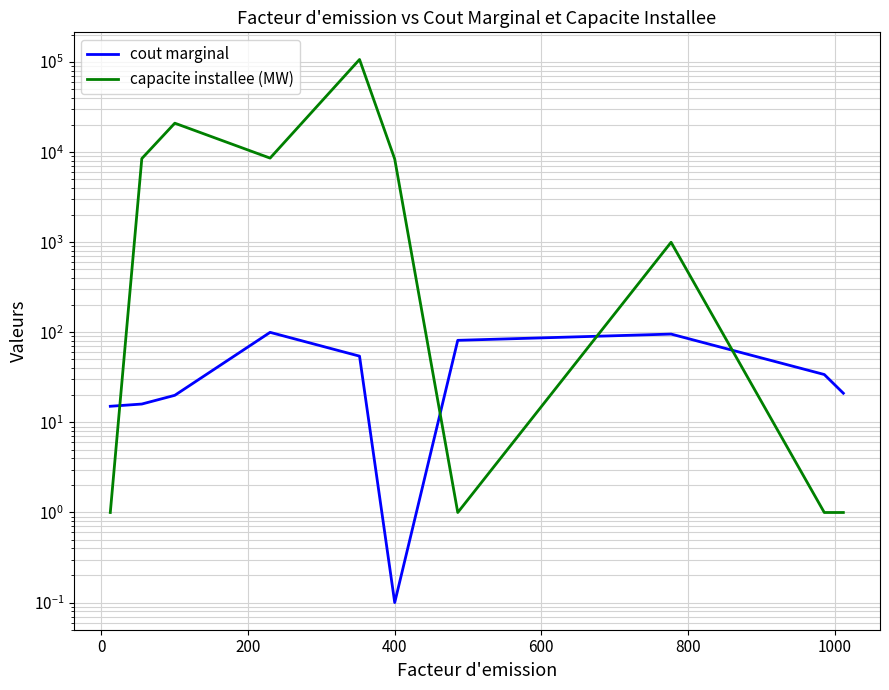

What is the difference between the maximum and second lowest values in the capacite installee (MW) series?

106999.0